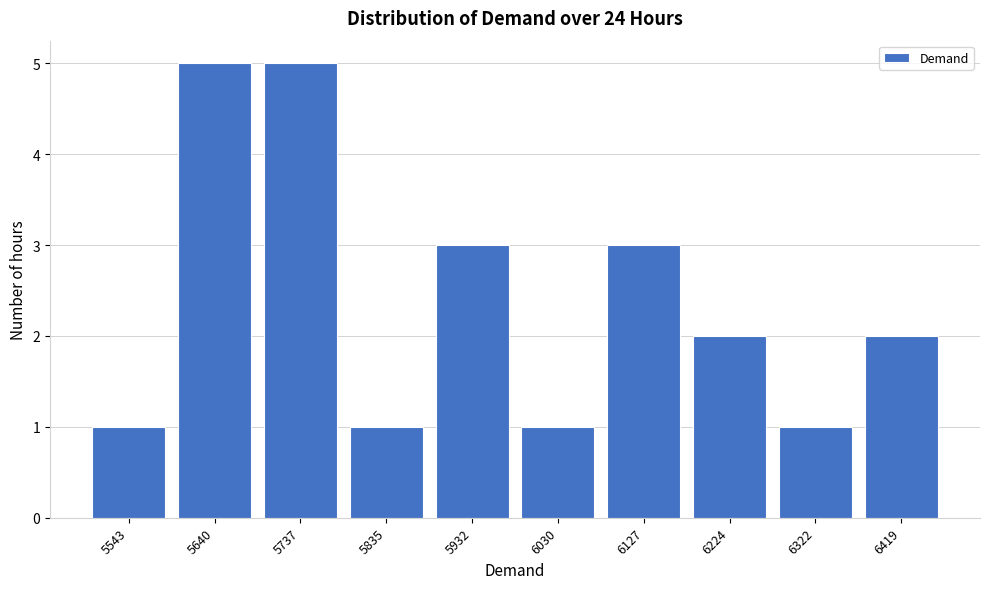

Reading left to right, extract all data points from this chart.

5543=1	5640=5	5737=5	5835=1	5932=3	6030=1	6127=3	6224=2	6322=1	6419=2